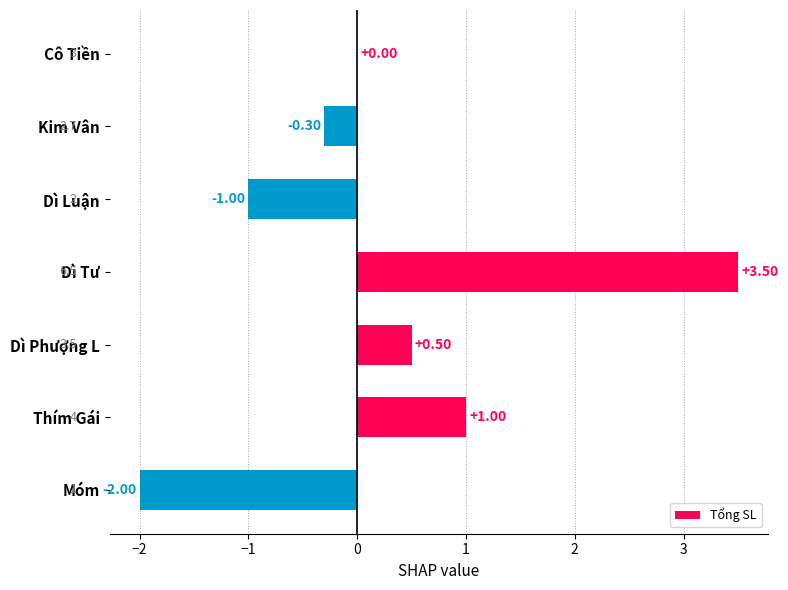

Where is the data nearest to the value 0?

Cô Tiền